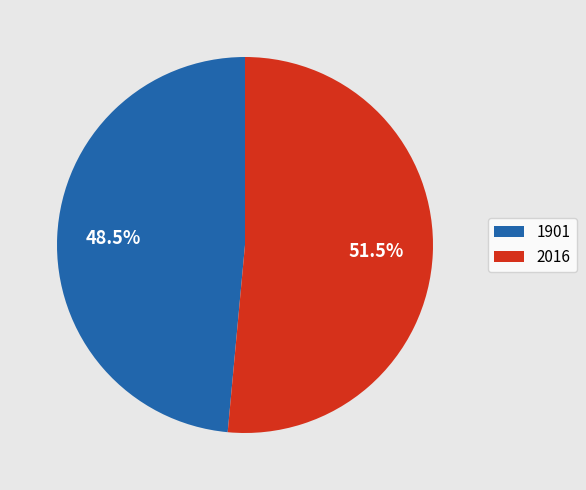

Does 2016 account for over 50% of the chart?

Yes